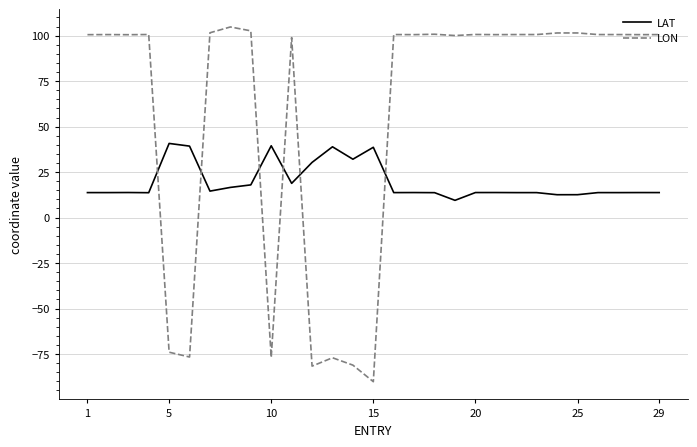

List the series in order of their peak value, lowest first.

LAT, LON